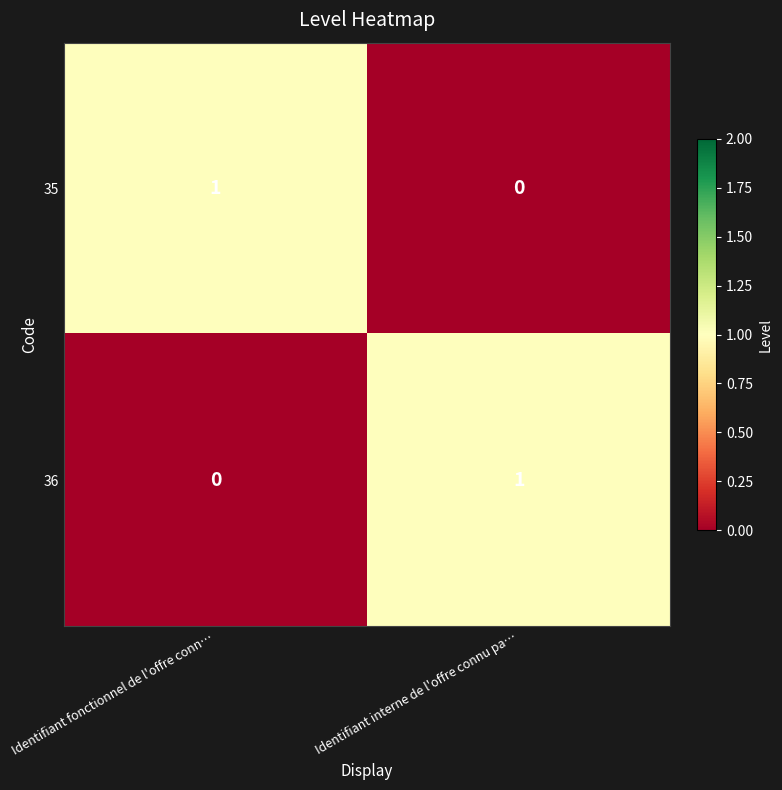

List the labels in order of 36 value, largest first.

Identifiant interne de l'offre connu pa…, Identifiant fonctionnel de l'offre conn…